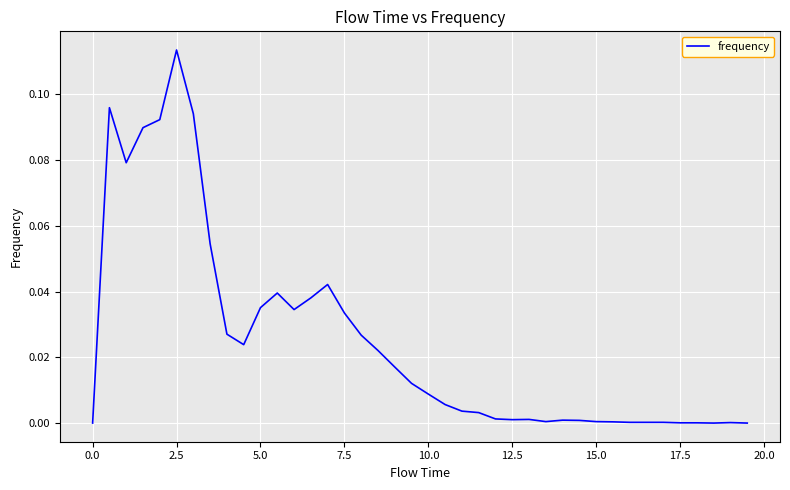

At which category does the chart reach its peak across all series?

2.5